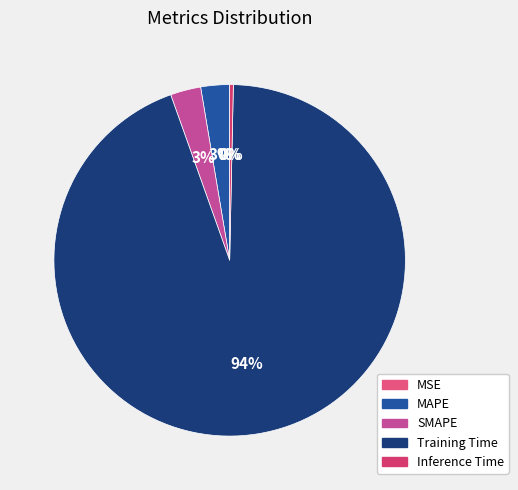

True or false: MSE accounts for 14% of the total.

False